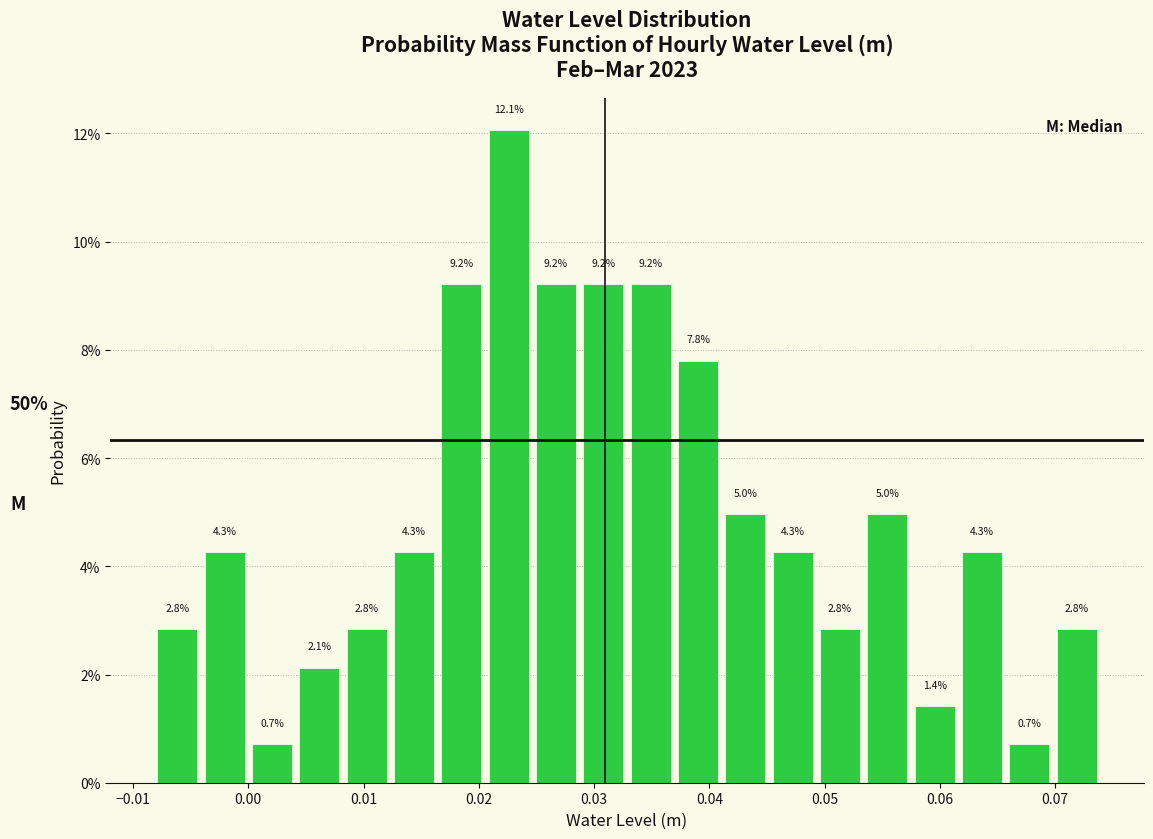

How tall is the bar that spans 0.045 to 0.050 on the x-axis? The bar edges are not printed on the chart, so give them approximately, as read against the axis.

4.3